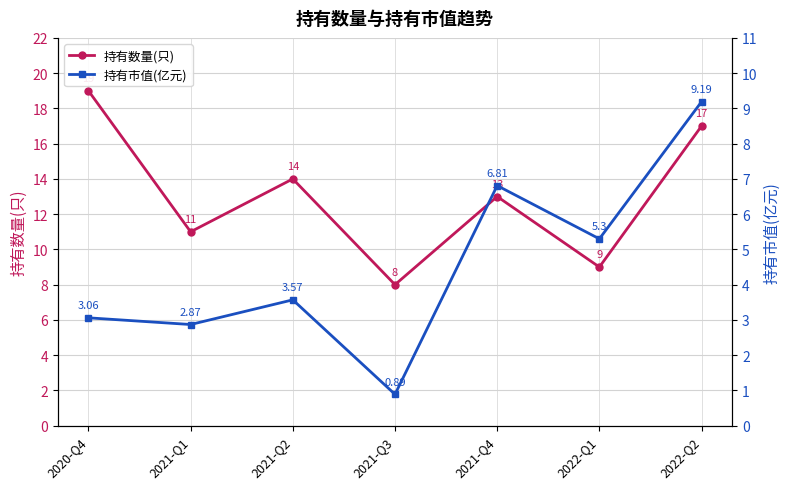

Which category has the lowest value across all series?

2021-Q3